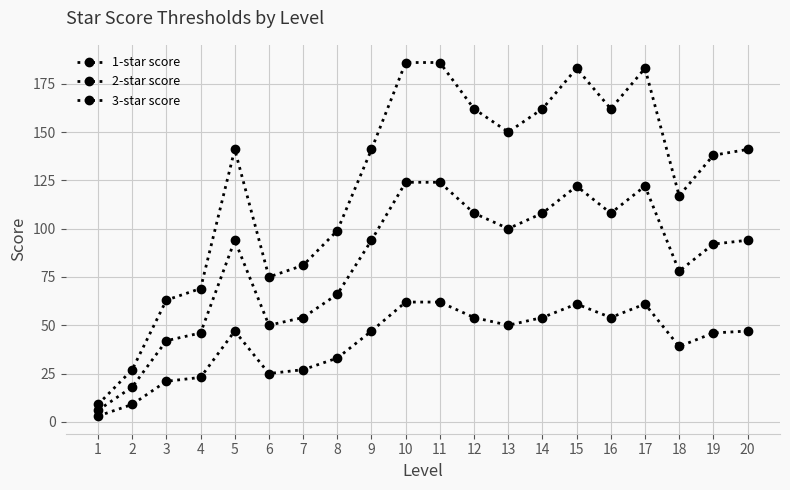

How many lines are shown in the chart?

3